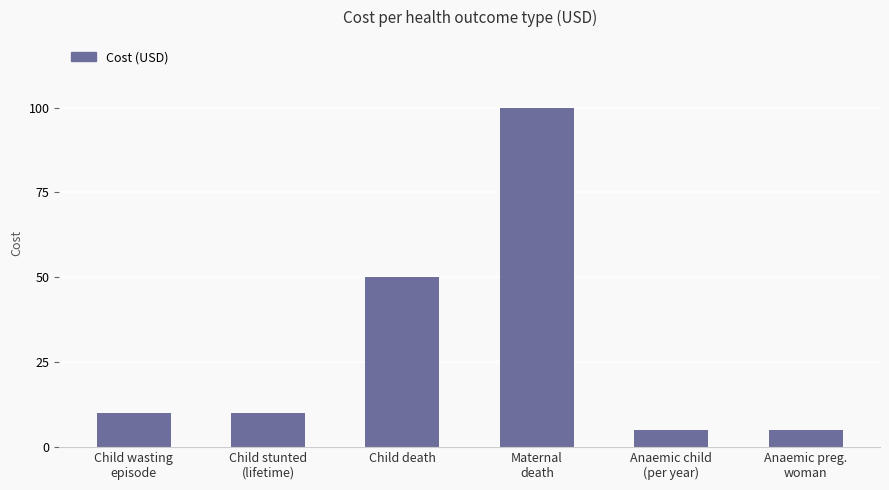

Reading left to right, what are all the values shown in this chart?

Child wasting
episode=10	Child stunted
(lifetime)=10	Child death=50	Maternal
death=100	Anaemic child
(per year)=5	Anaemic preg.
woman=5